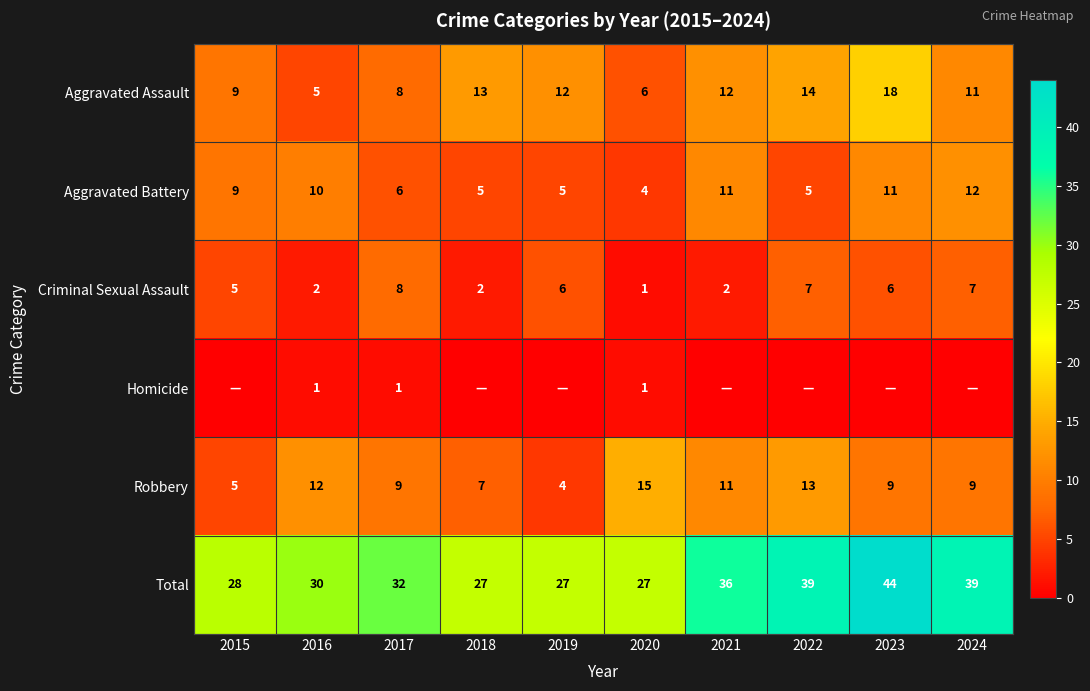

At which label does Criminal Sexual Assault first exceed 6?

2017